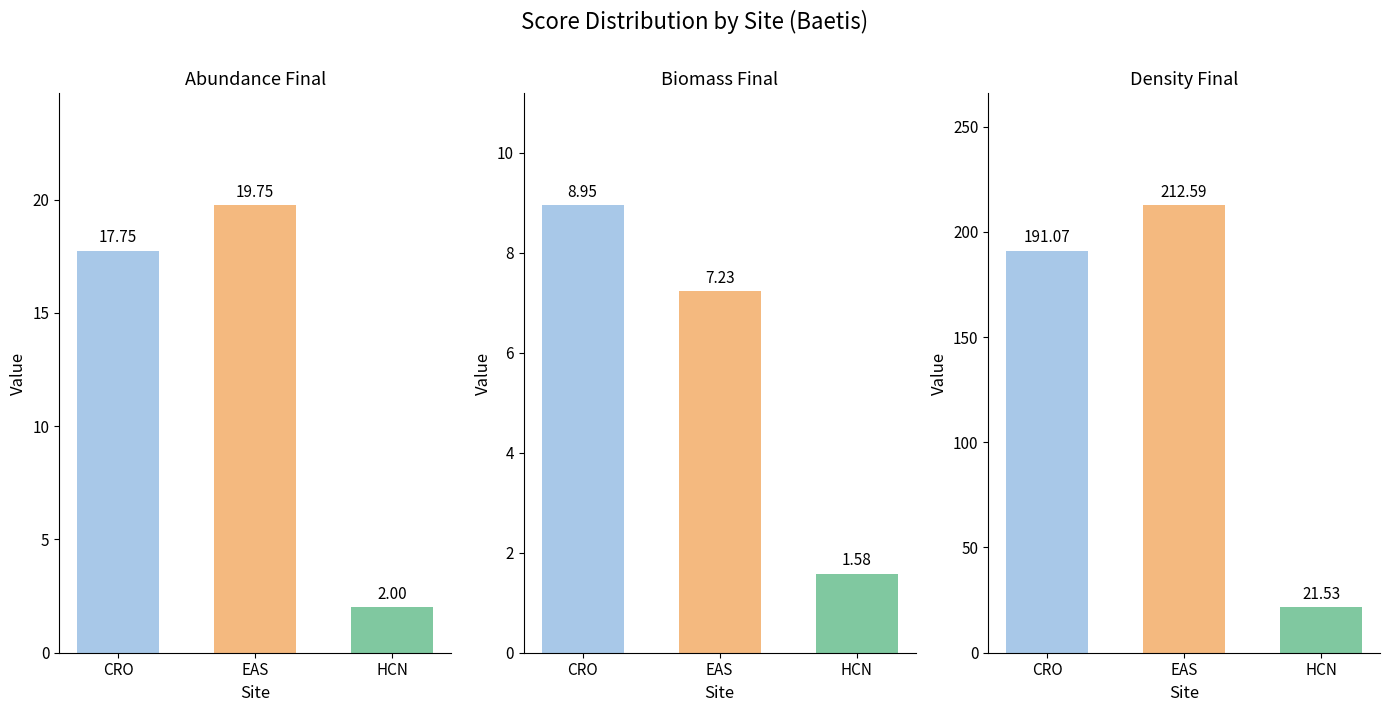

What is the sum of all Biomass.Final values?

17.8